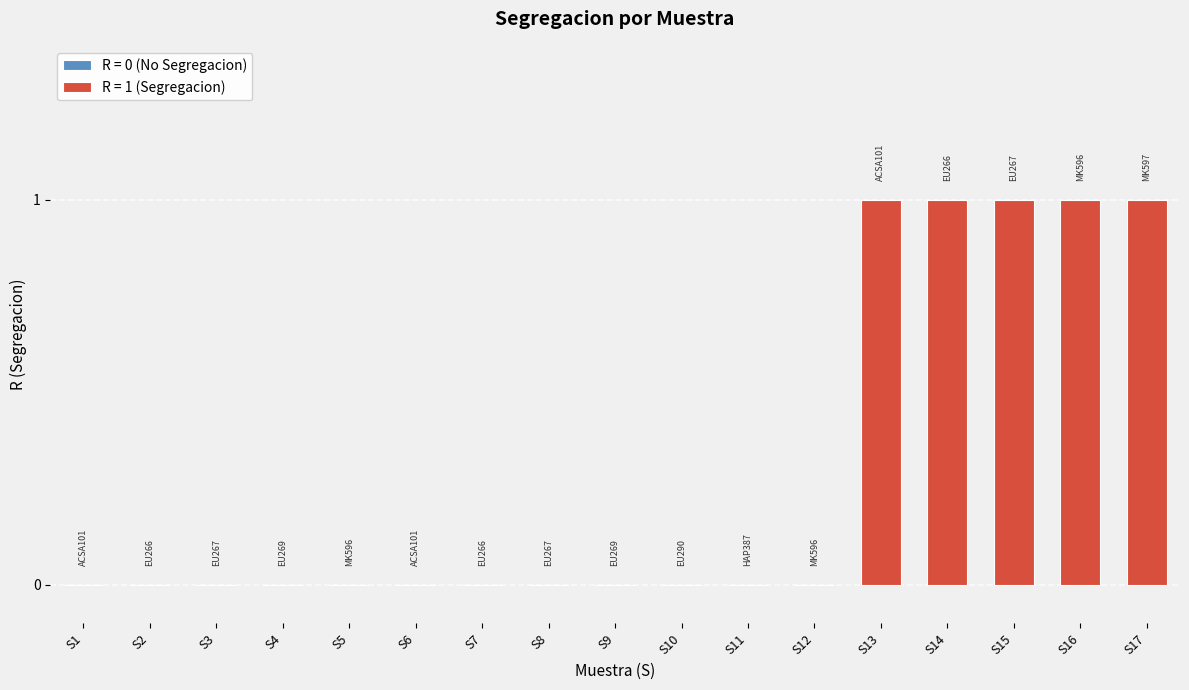

Rank the categories by value from lowest to highest.

S1, S2, S3, S4, S5, S6, S7, S8, S9, S10, S11, S12, S13, S14, S15, S16, S17